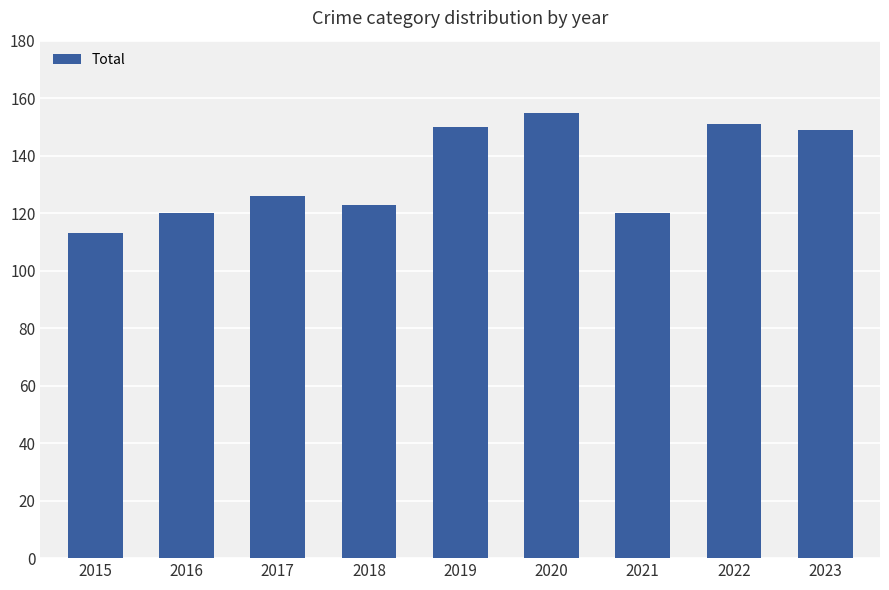

What is the minimum value shown in the chart?

113